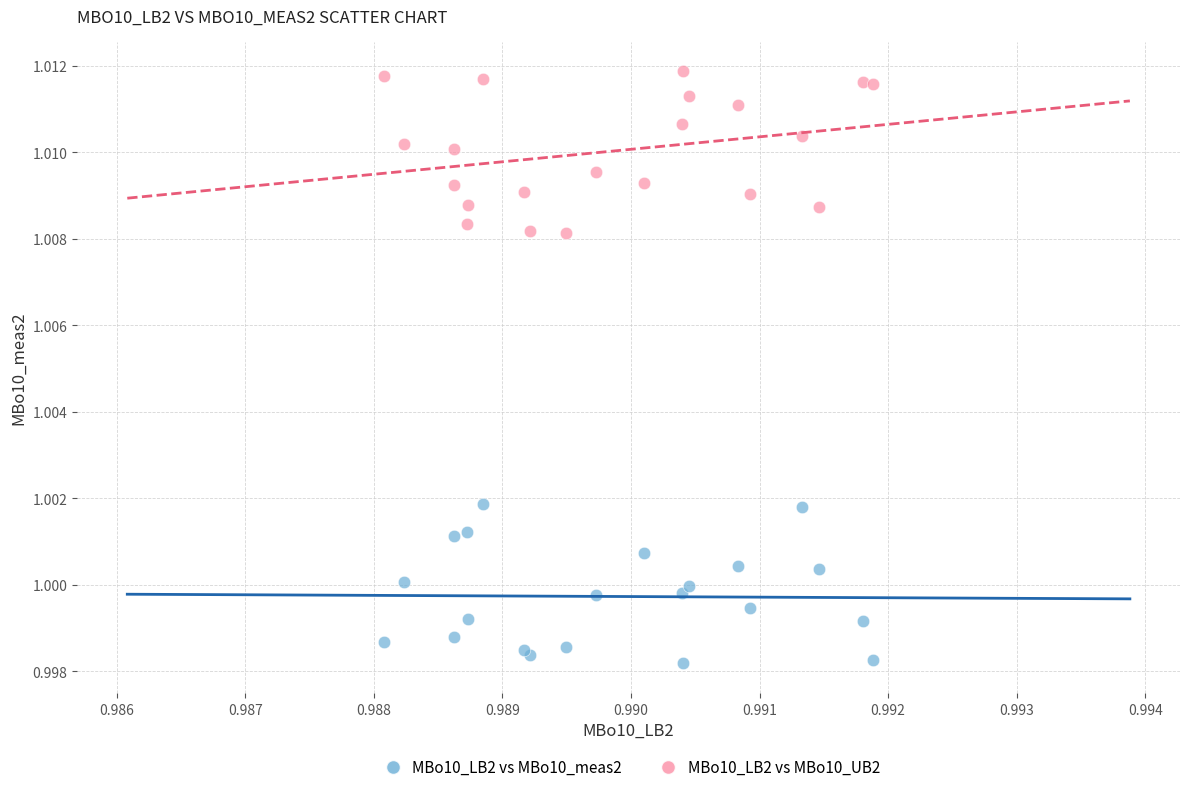

Which series reaches the minimum Y coordinate?

MBo10_LB2 vs MBo10_meas2